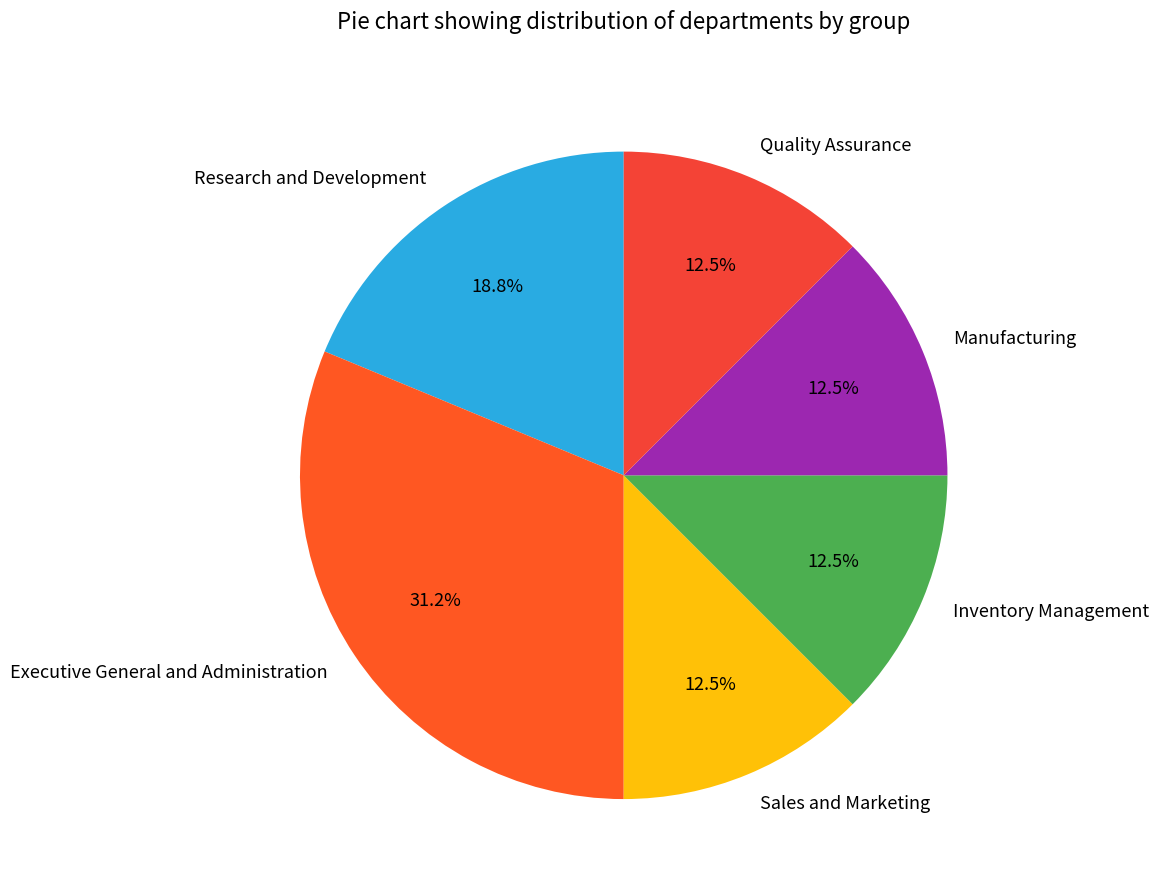

Count the number of slices in the pie.

6